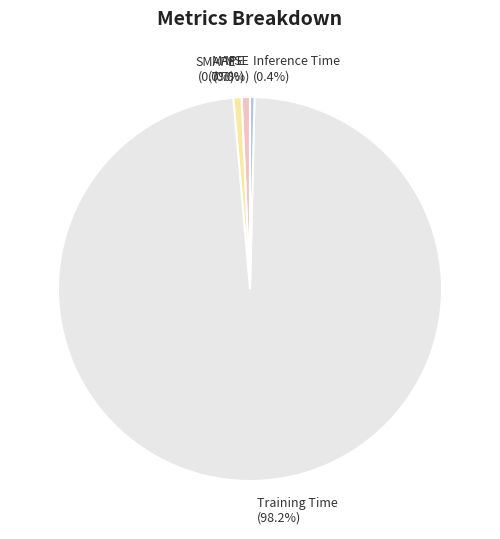

Between Inference Time and Training Time, which is larger?

Training Time